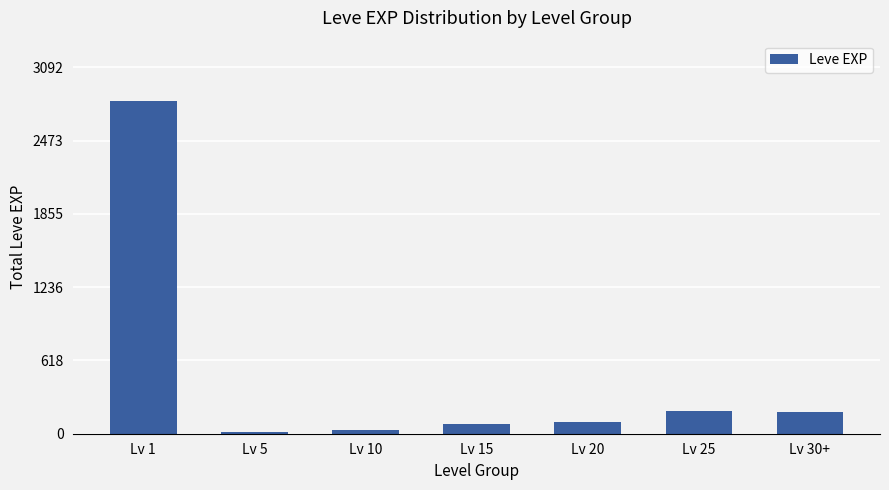

Is it true that the value at Lv 15 is 85?

True